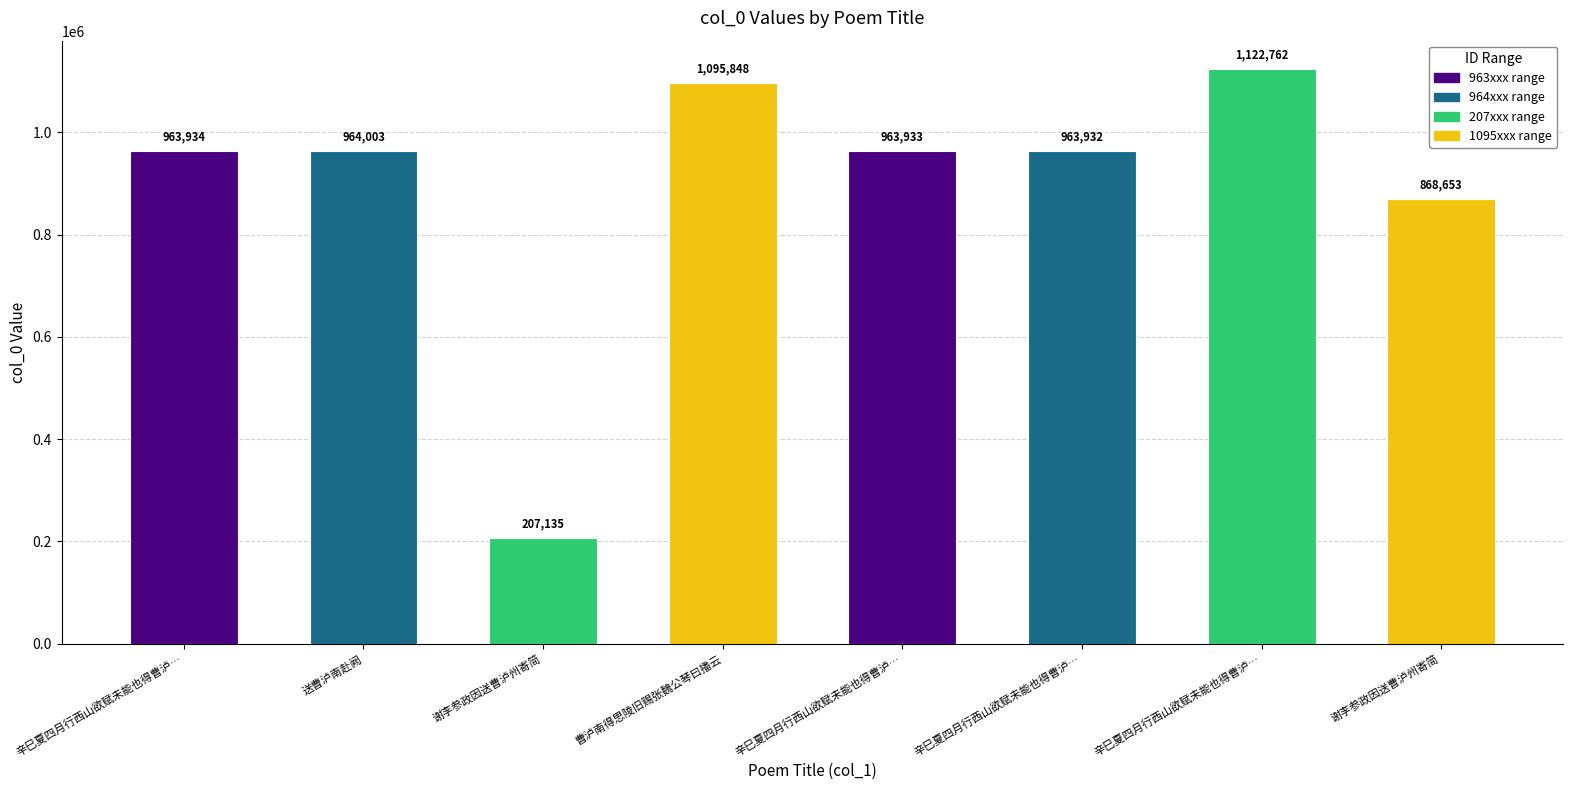

What is the difference between the maximum and minimum values?

915627